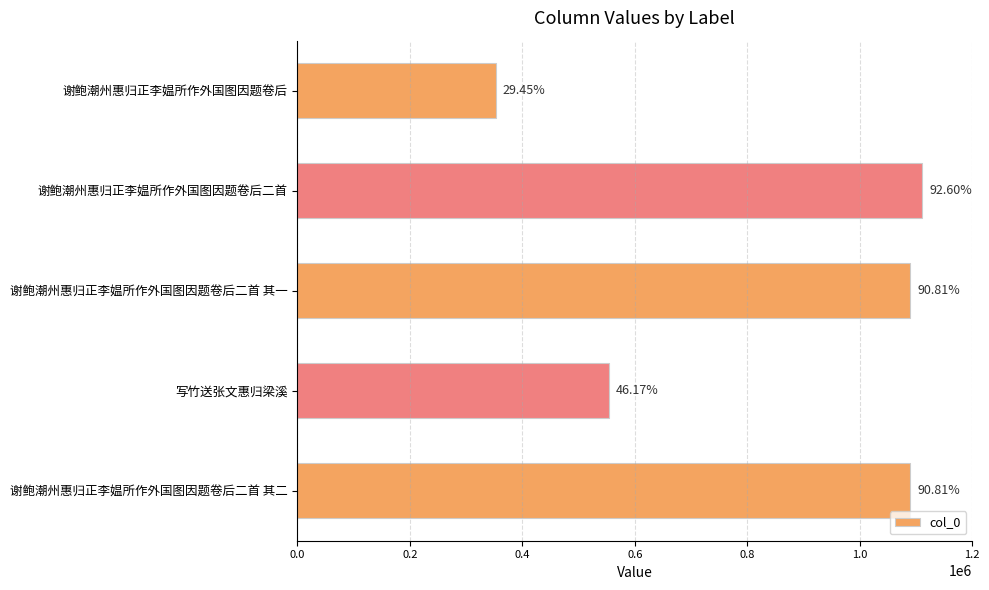

How many bars are there in total?

5